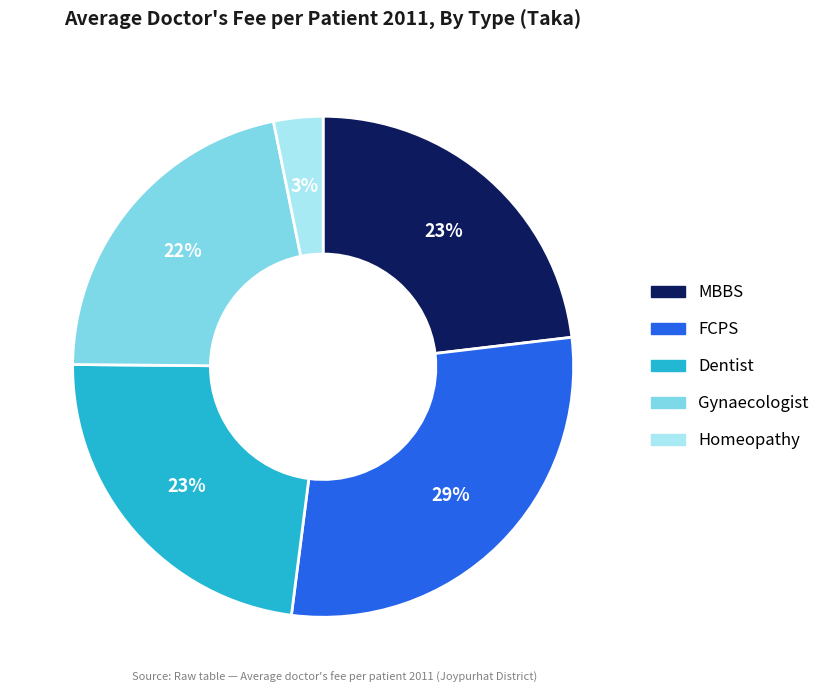

Is the sum of Homeopathy and Gynaecologist greater than half?

No